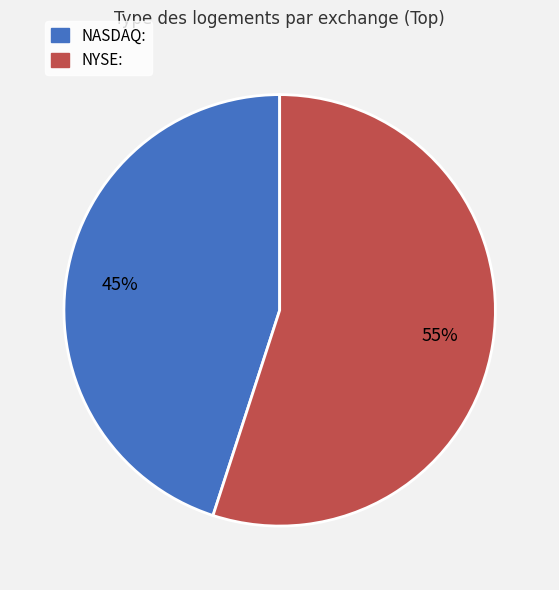

Do NYSE: and NASDAQ: together represent more than half of the pie?

Yes